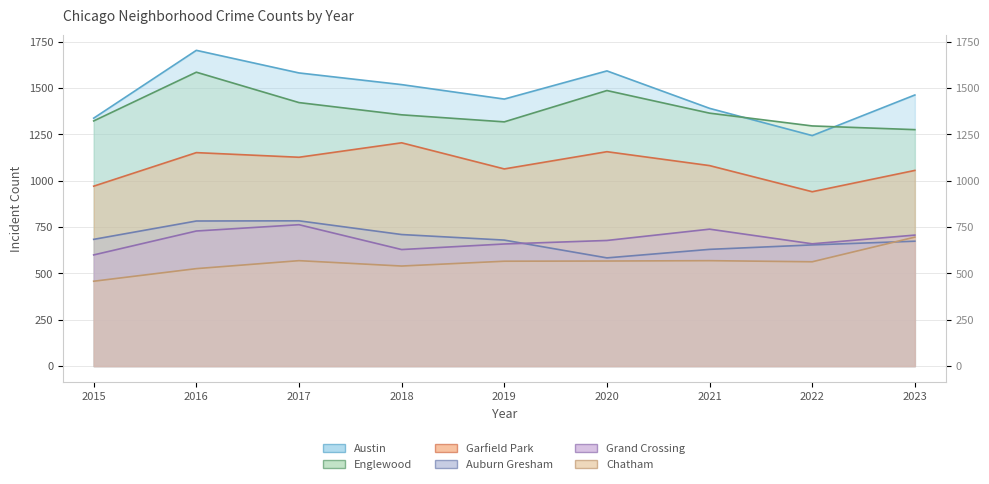

What is the difference between the maximum and second lowest values in the Englewood series?

290